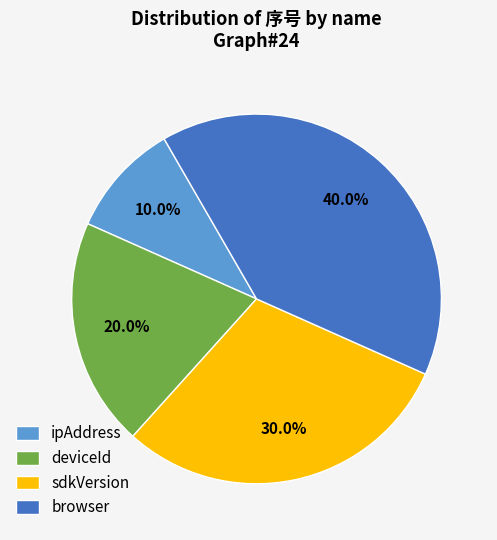

The deviceId slice represents 20% of the pie. True or false?

True